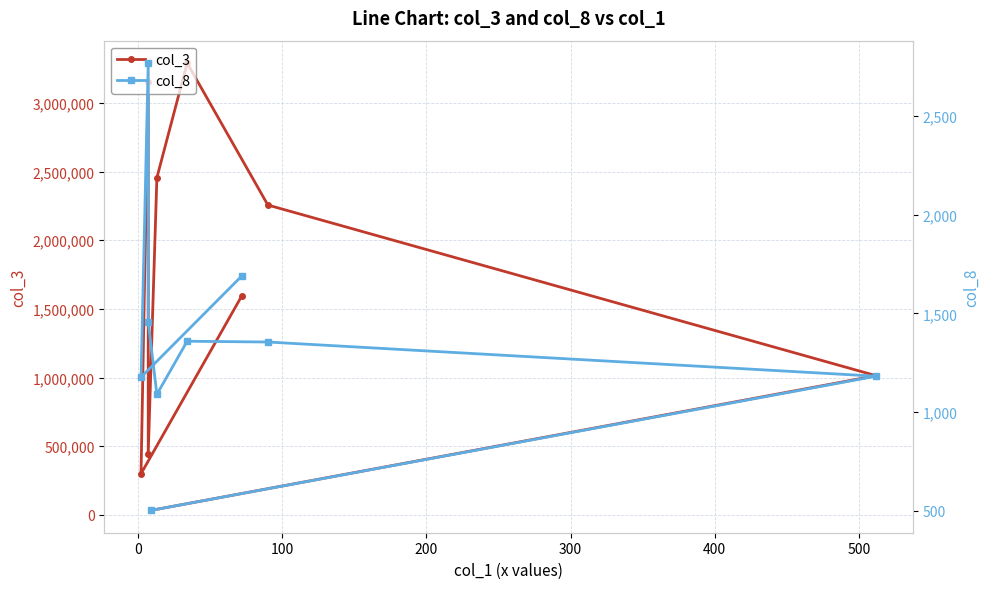

Which series has the largest total across all categories?

col_3